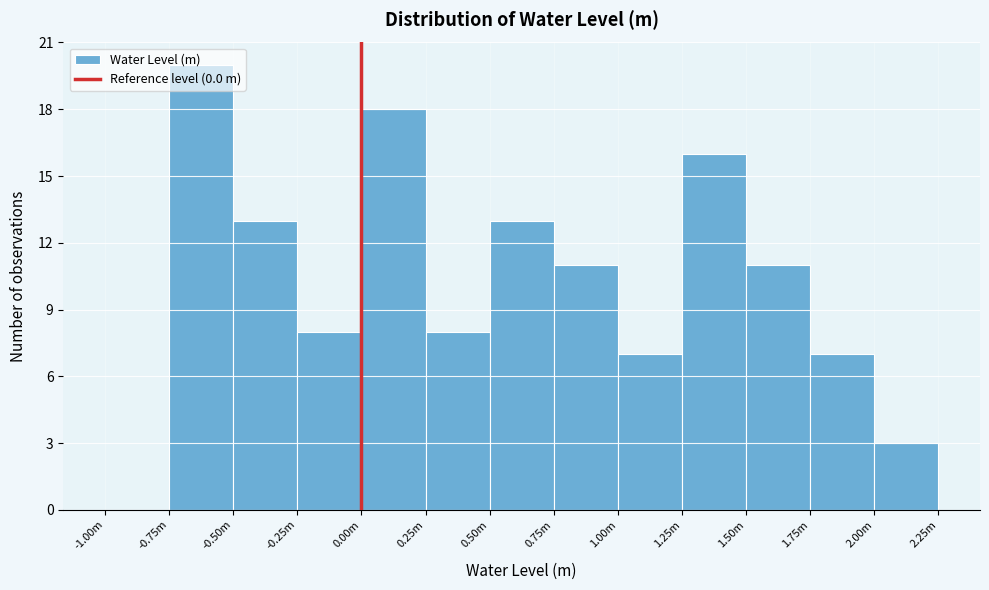

What is the sum of the values at -0.75m and 1.75m?

27